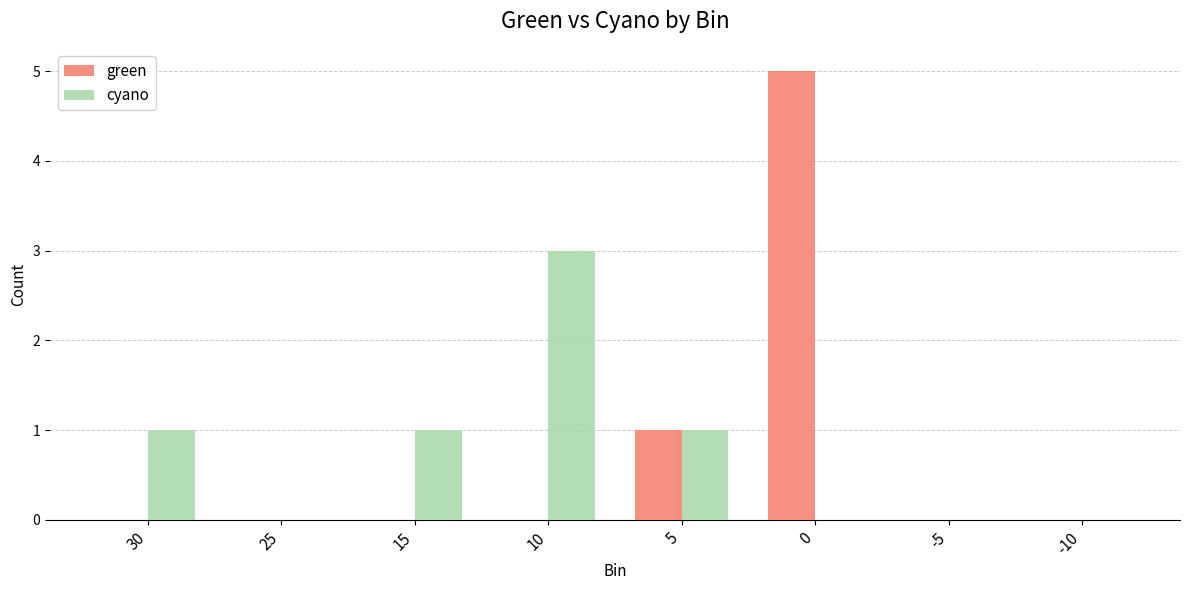

Reading right to left, list all the values displayed in this chart.

green: 0	0	5	1	0	0	0	0
cyano: 0	0	0	1	3	1	0	1